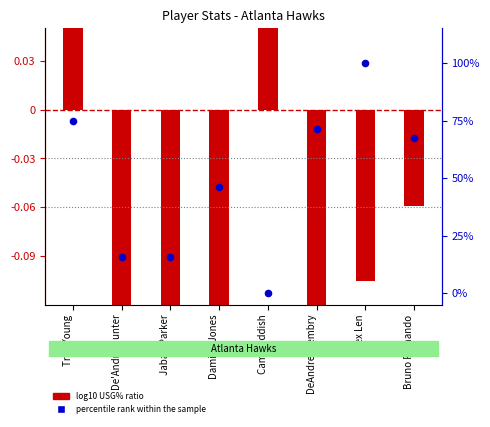

What is the change in value from Jabari Parker to DeAndre' Bembry?

+0.6